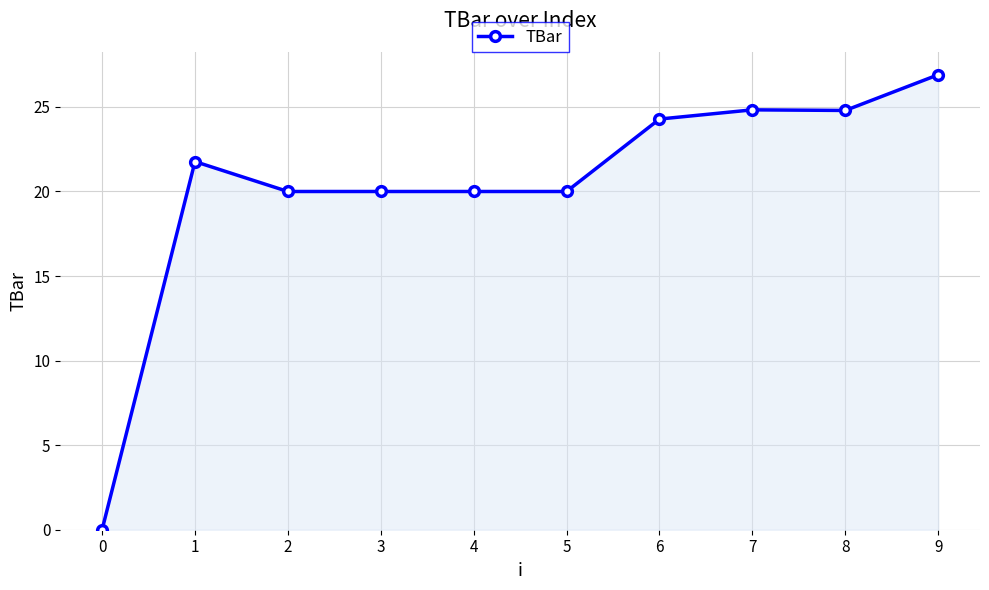

Reading right to left, transcribe all the data shown in this chart.

9=26.9	8=24.8	7=24.8	6=24.3	5=20.0	4=20.0	3=20.0	2=20.0	1=21.8	0=0.0